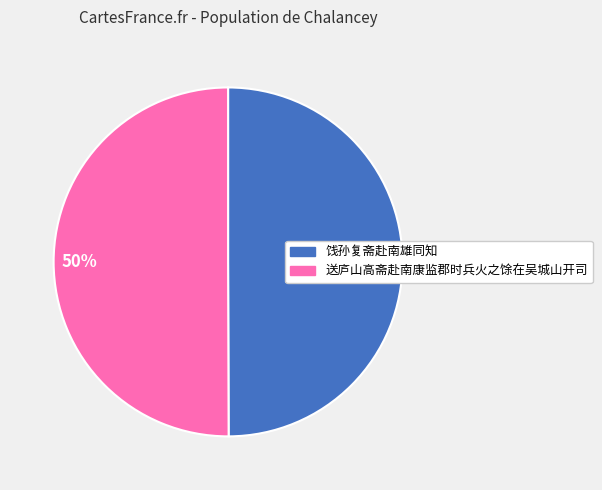

Approximately how many times larger is the value at 饯孙复斋赴南雄同知 compared to 送庐山高斋赴南康监郡时兵火之馀在吴城山开司?

1.0